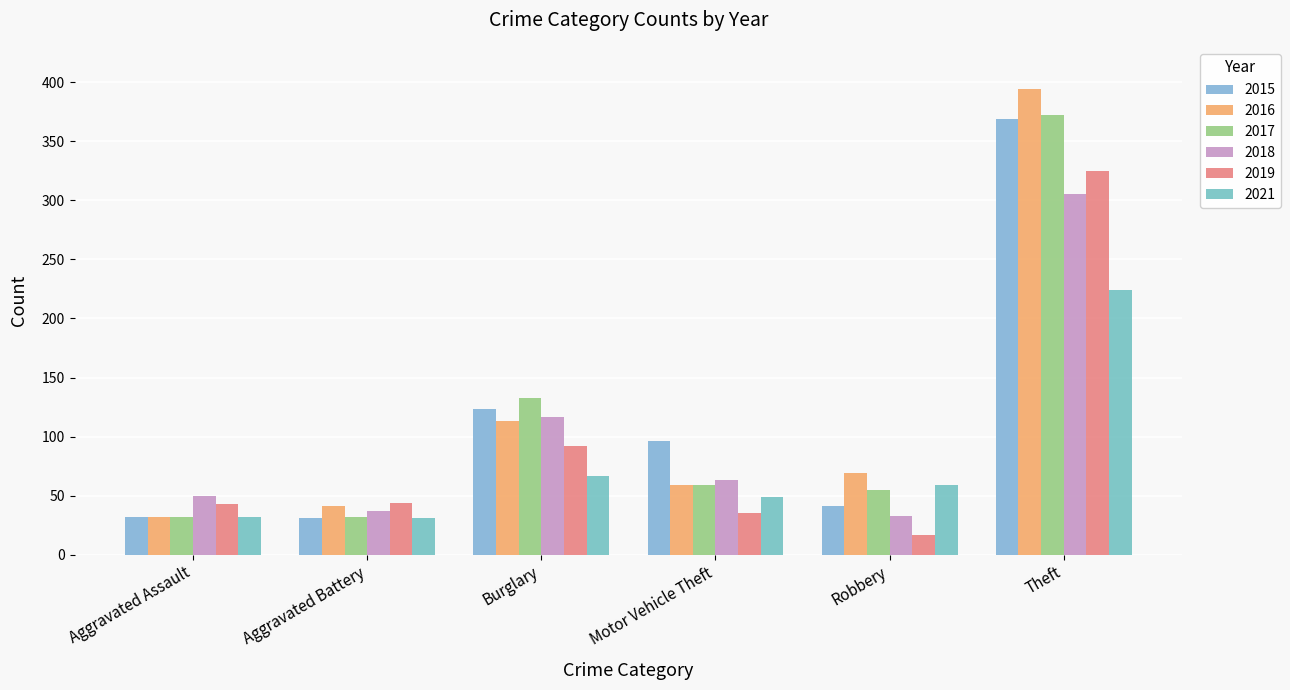

The 2015 series shows 31 at Aggravated Battery. True or false?

True